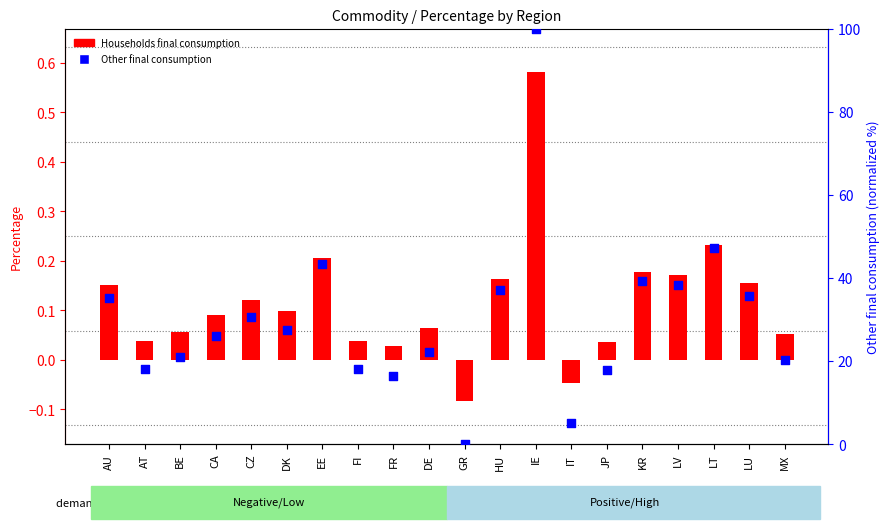

Which series contains the lowest Y value?

Households final consumption